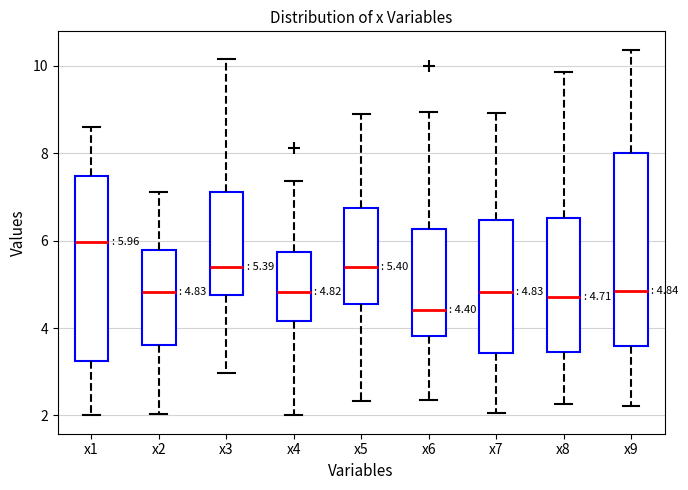

Which box has the lowest median line?

x6